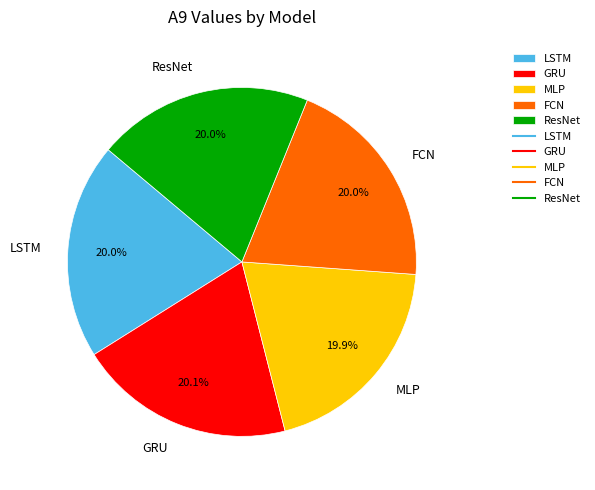

Is GRU the majority of the pie?

No